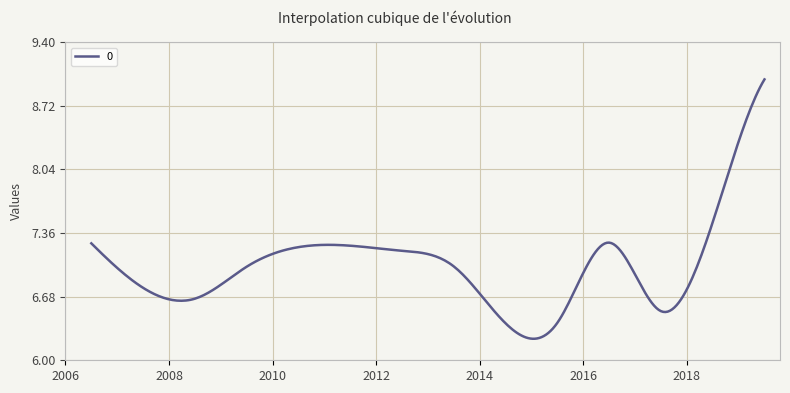

What is the difference between the maximum and minimum values?

2.8